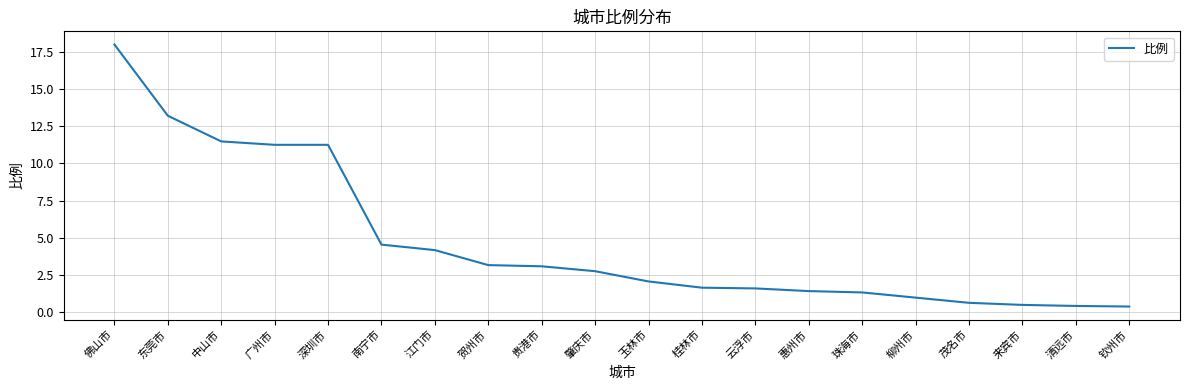

What is the difference between the values at 深圳市 and 南宁市?

6.7